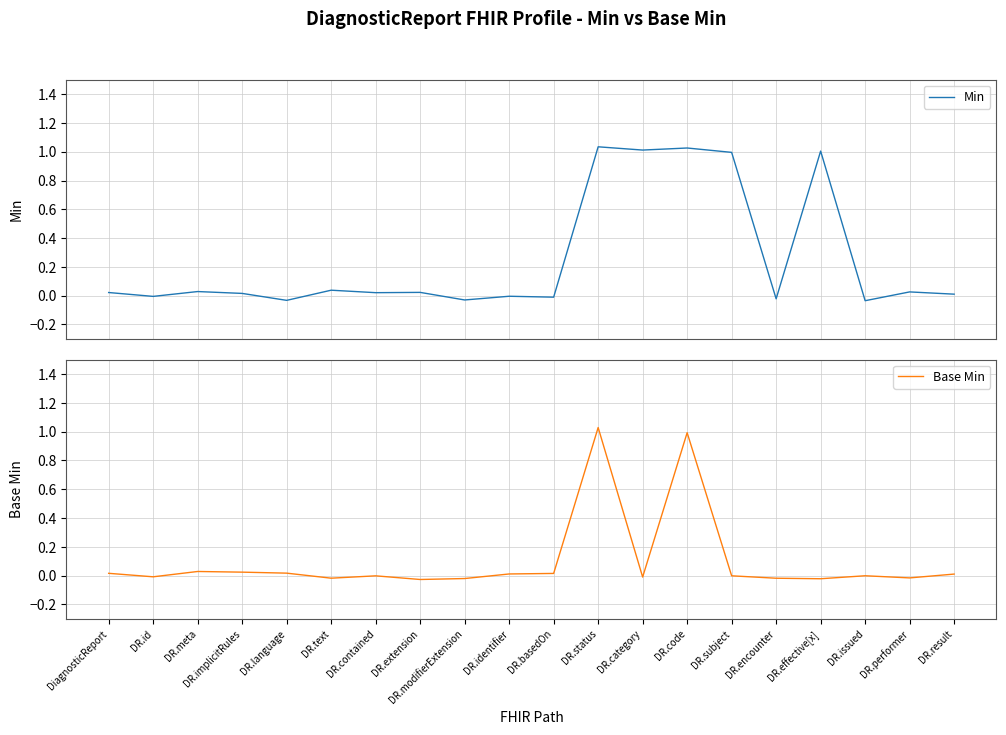

At which label is Base Min closest to 0?

DR.issued